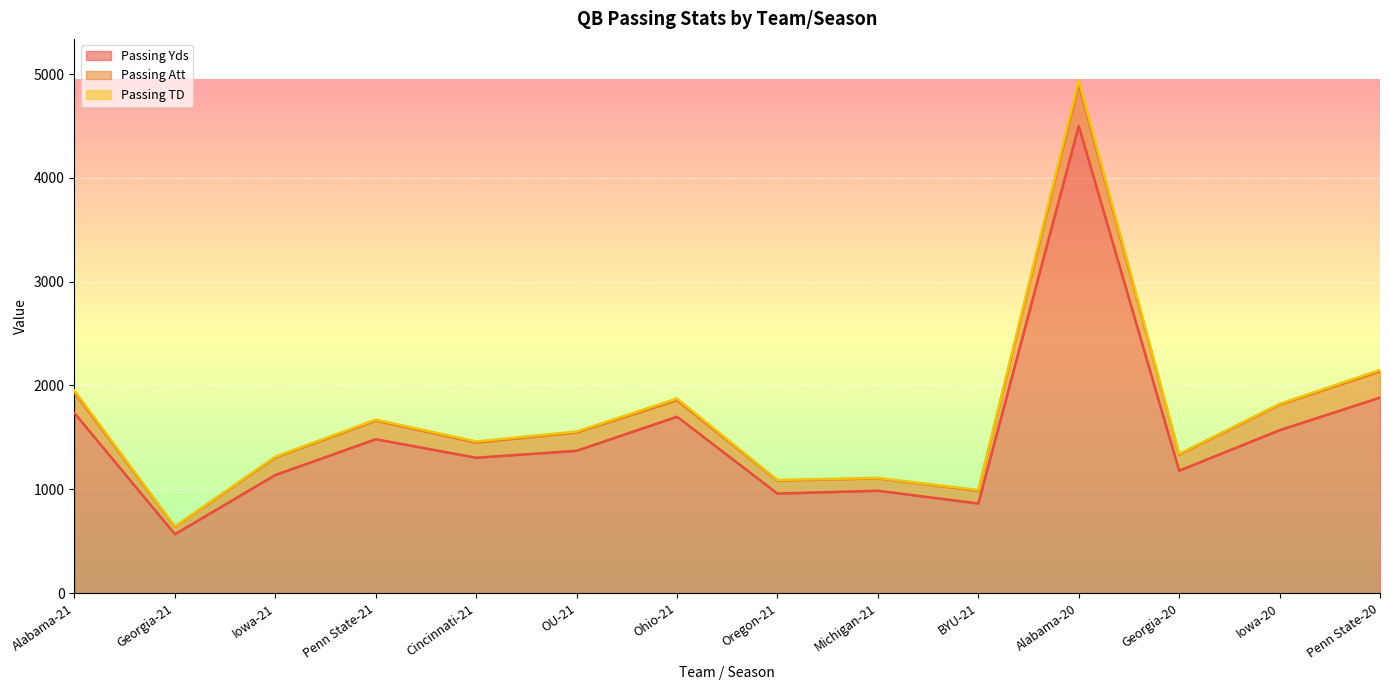

Does the chart display data point markers on the line(s)?

No